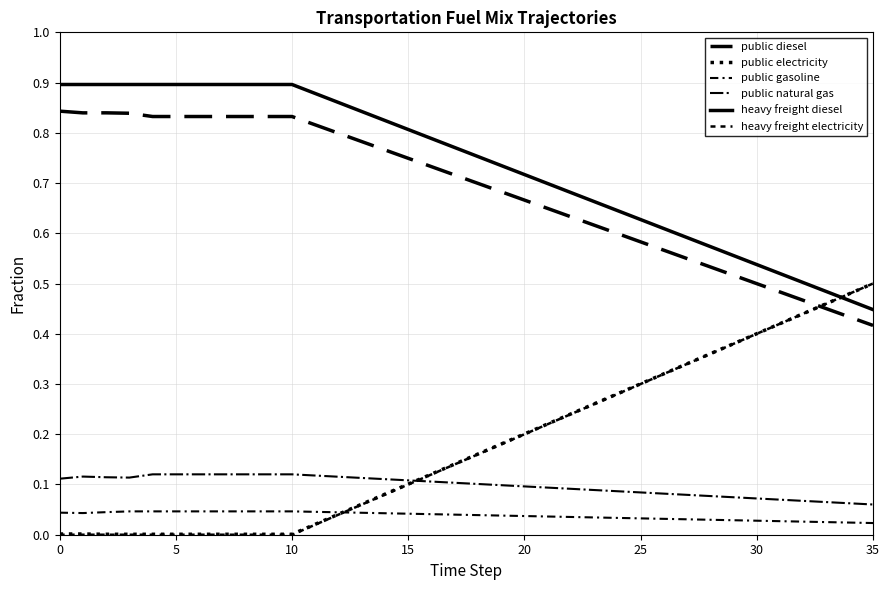

Does the chart display data point markers on the line(s)?

No